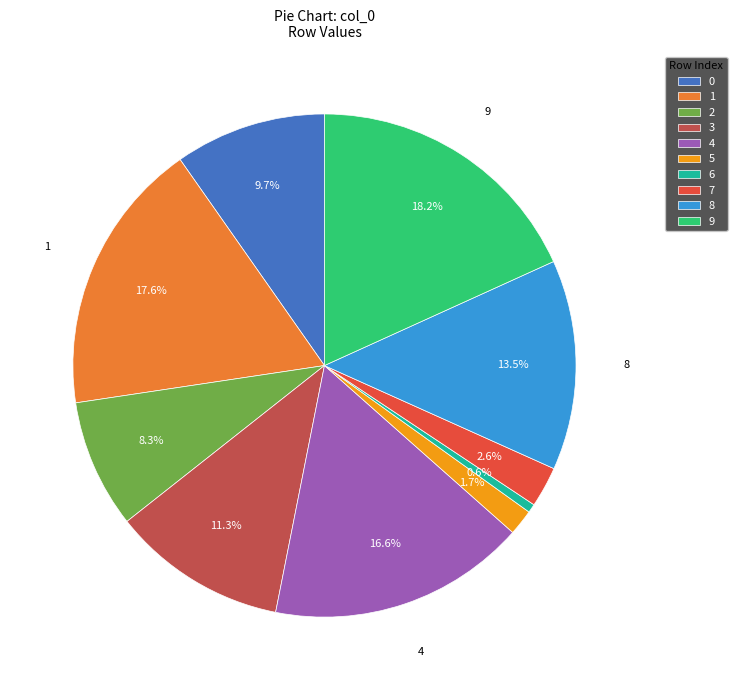

Rank the categories by value from lowest to highest.

6, 5, 7, 2, 0, 3, 8, 4, 1, 9